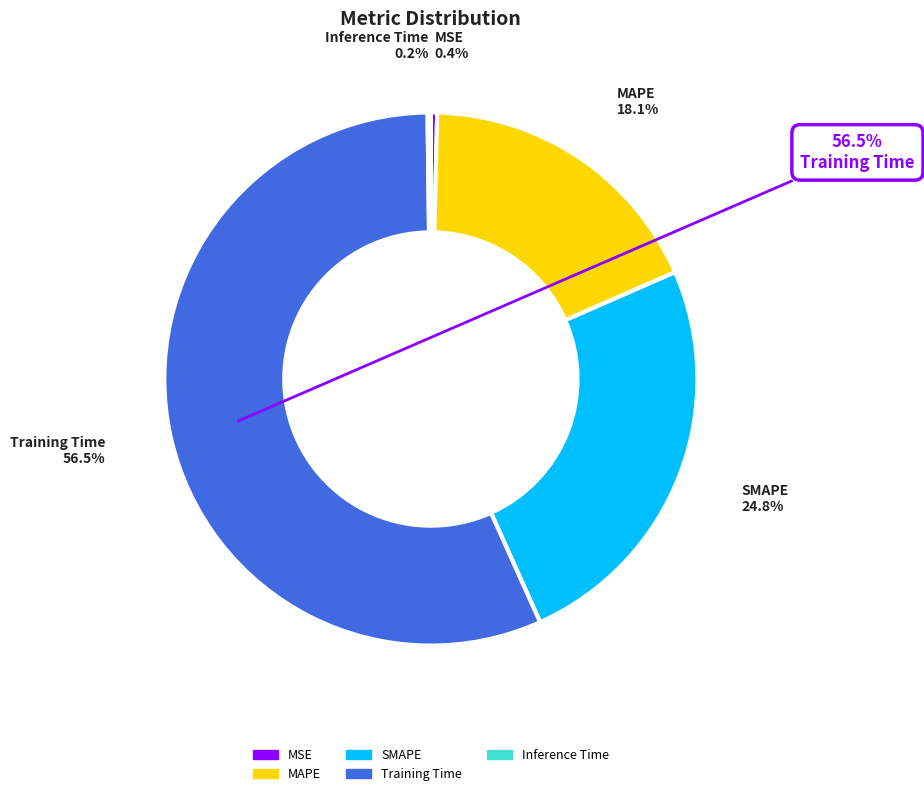

To the nearest percent, what is the difference between the SMAPE and Training Time slice percentages?

32%